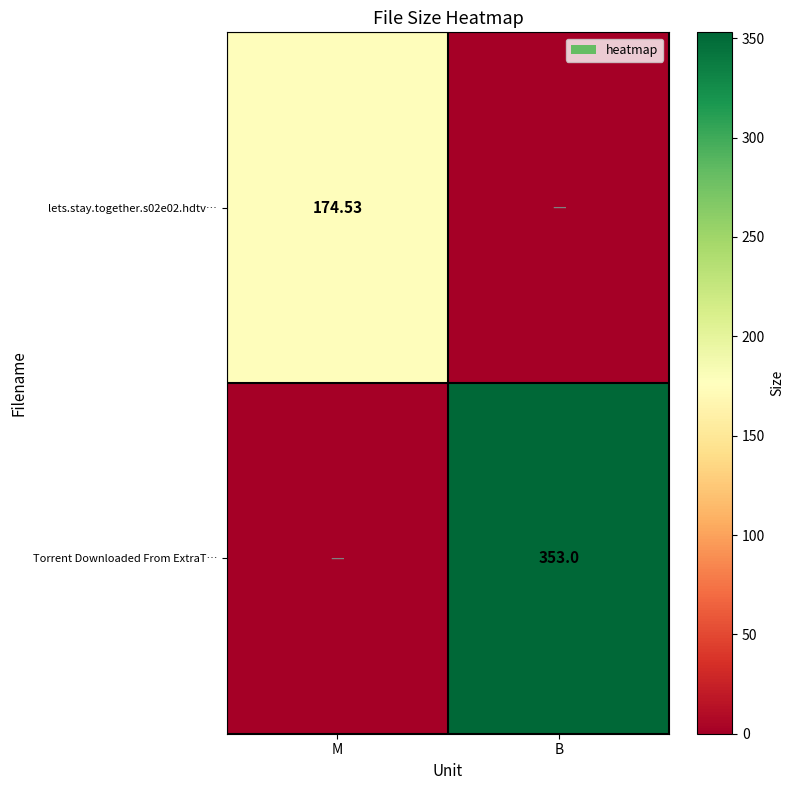

What is the sum of the lets.stay.together.s02e02.hdtv… values at M and B?

174.5